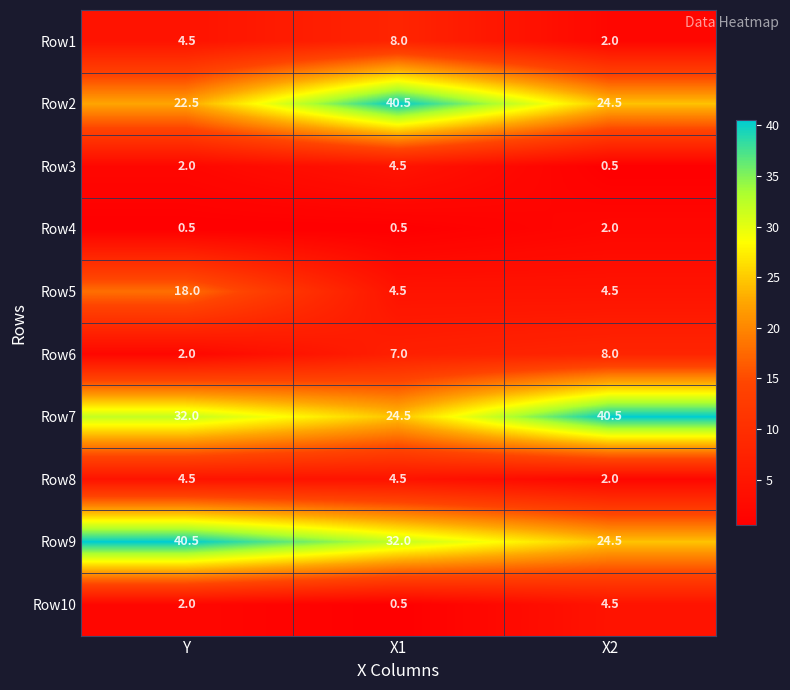

What is the difference between the highest and lowest values at X1?

40.0